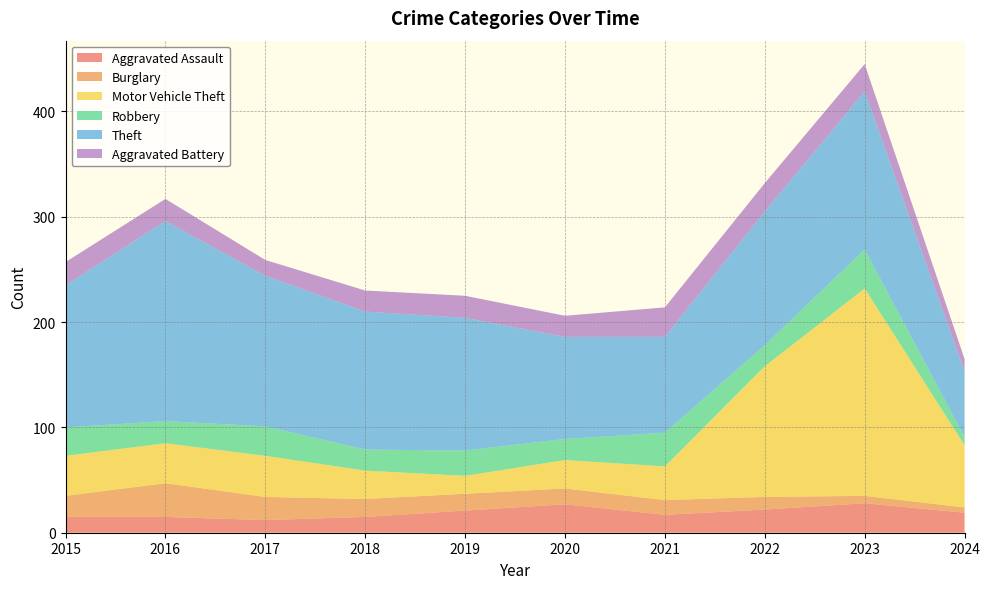

Reading left to right, what are all the values shown in this chart?

Aggravated Assault: 15	15	12	15	21	27	17	22	28	19
Burglary: 20	32	22	17	16	15	14	12	7	5
Motor Vehicle Theft: 38	38	39	27	17	27	32	124	197	59
Robbery: 27	21	28	20	24	20	32	20	37	8
Theft: 135	190	143	131	126	97	91	127	150	62
Aggravated Battery: 22	21	15	20	21	20	28	27	26	12